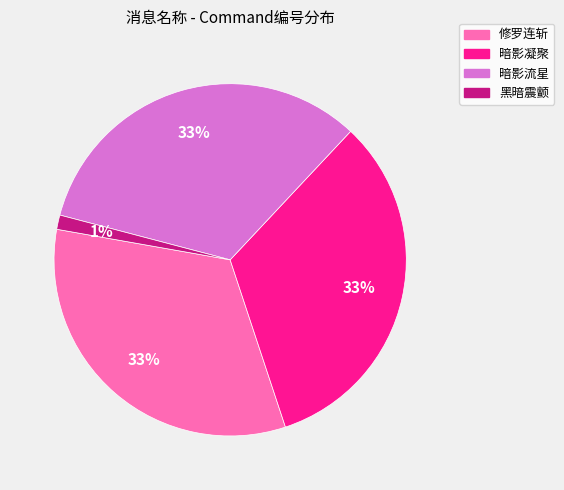

Count the number of slices in the pie.

4